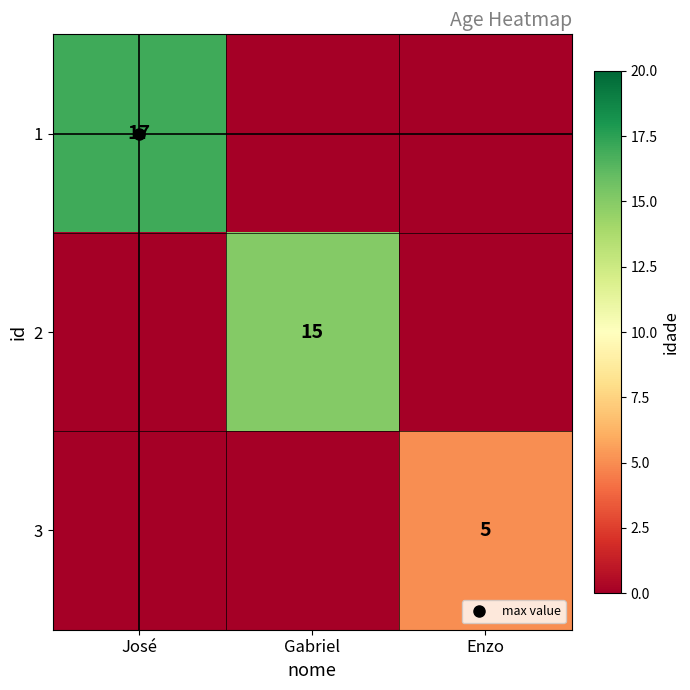

Which has a higher value, José or Enzo?

José